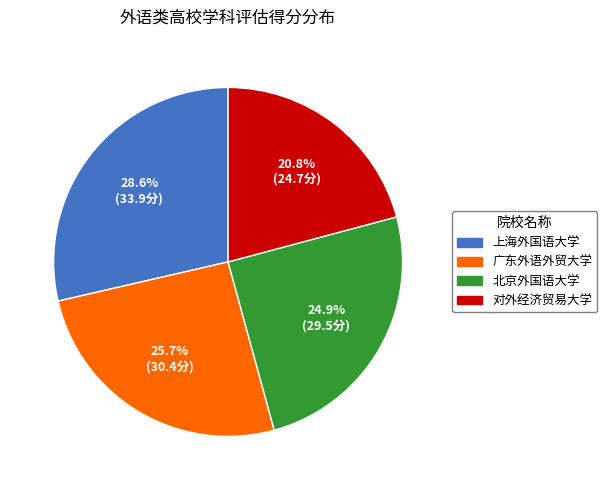

Which slice is the smallest?

对外经济贸易大学